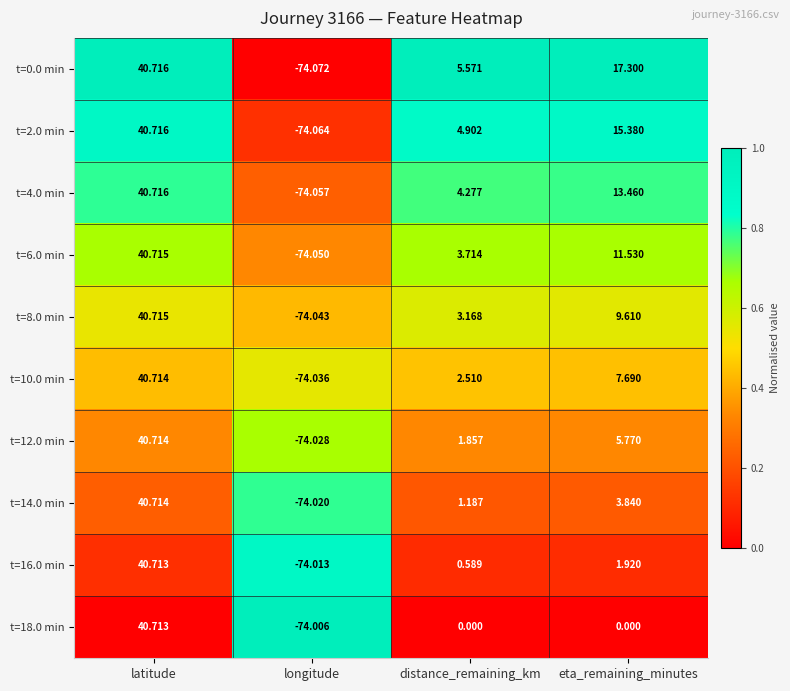

Which series has the largest total across all categories?

t=0.0 min